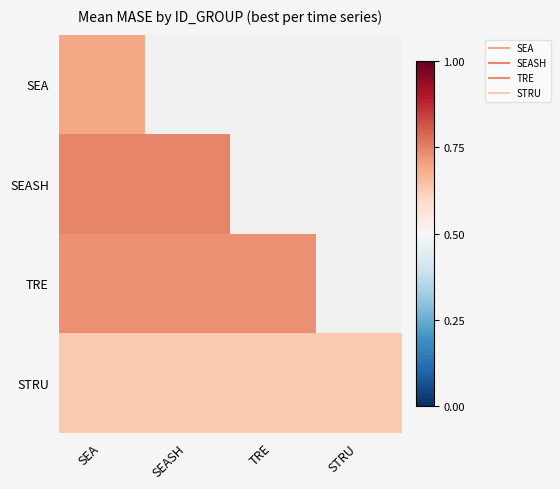

At which category does the chart reach its peak across all series?

SEA